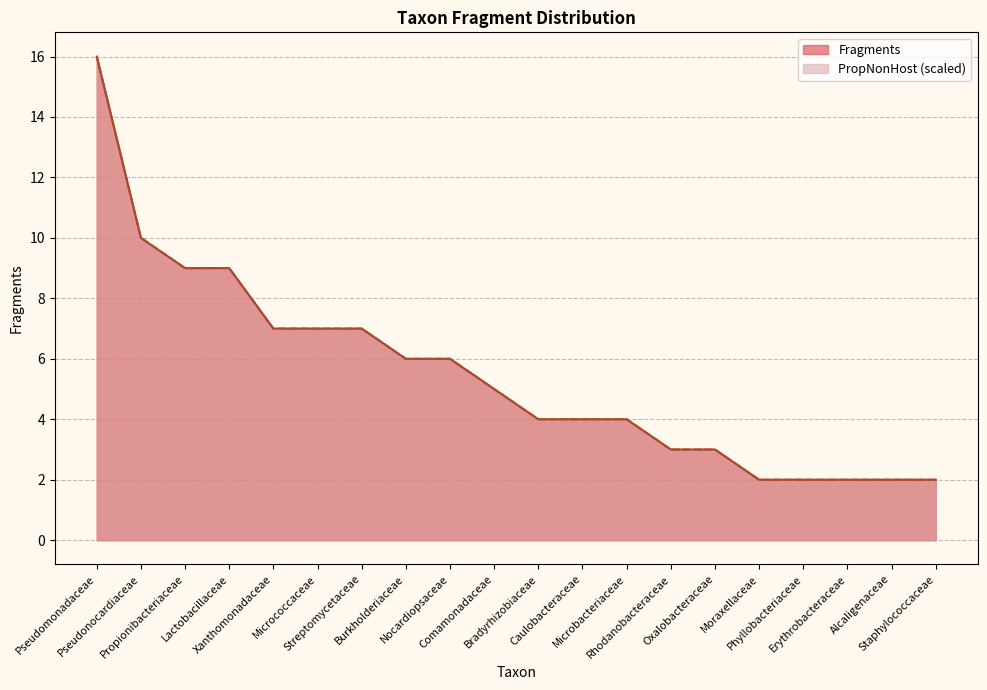

Which series has the largest range (max minus min)?

Fragments